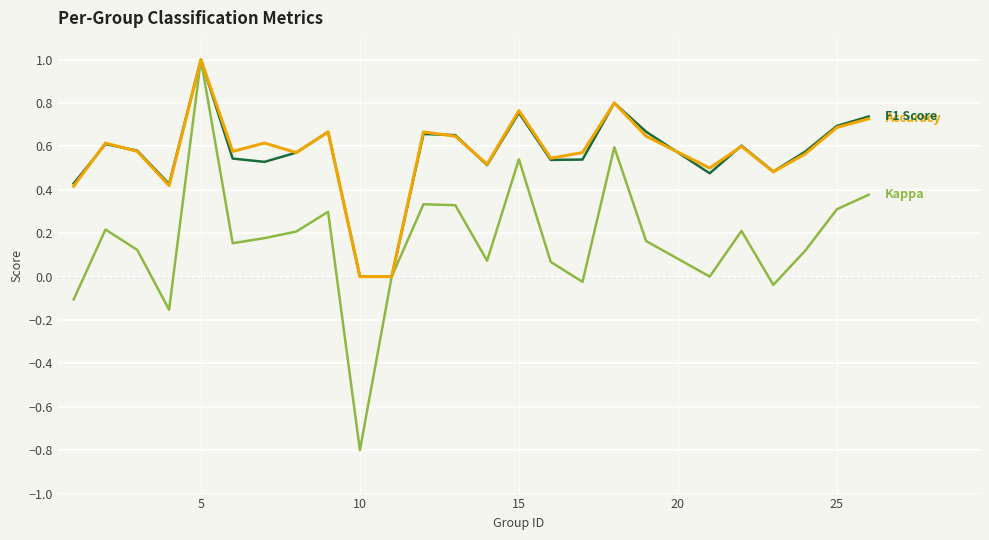

What is the minimum value shown in the chart?

-0.8